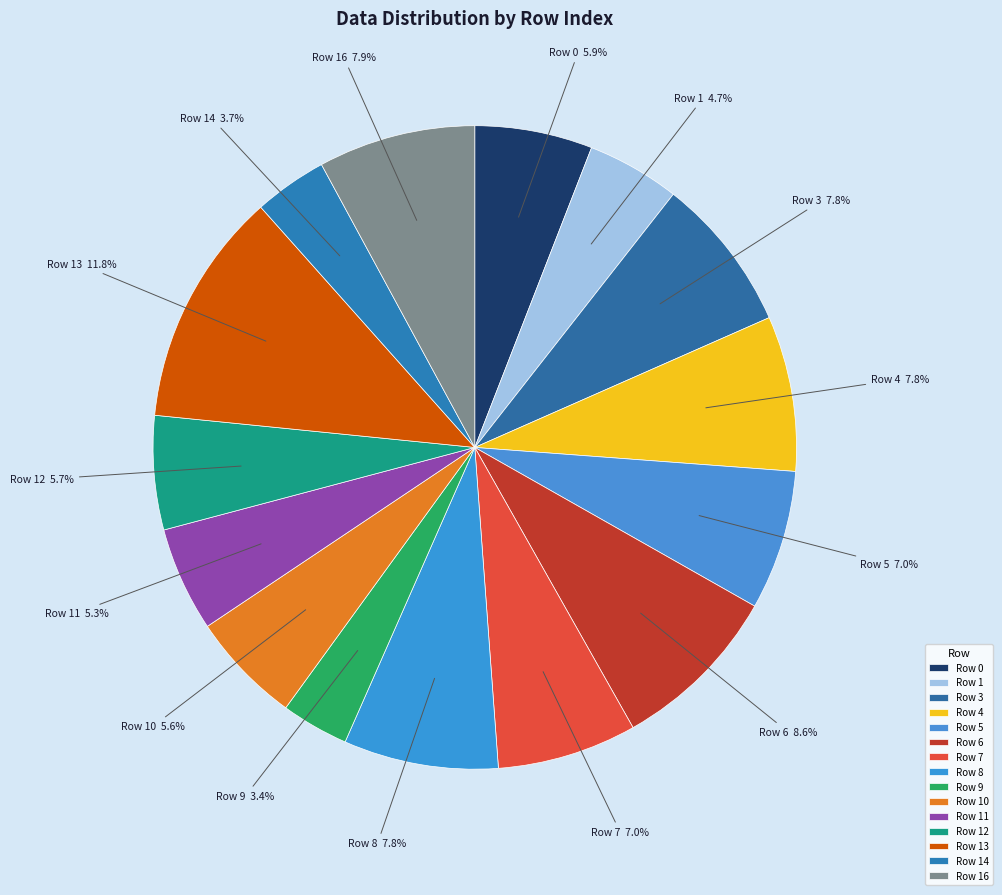

Does any single category account for the majority?

No